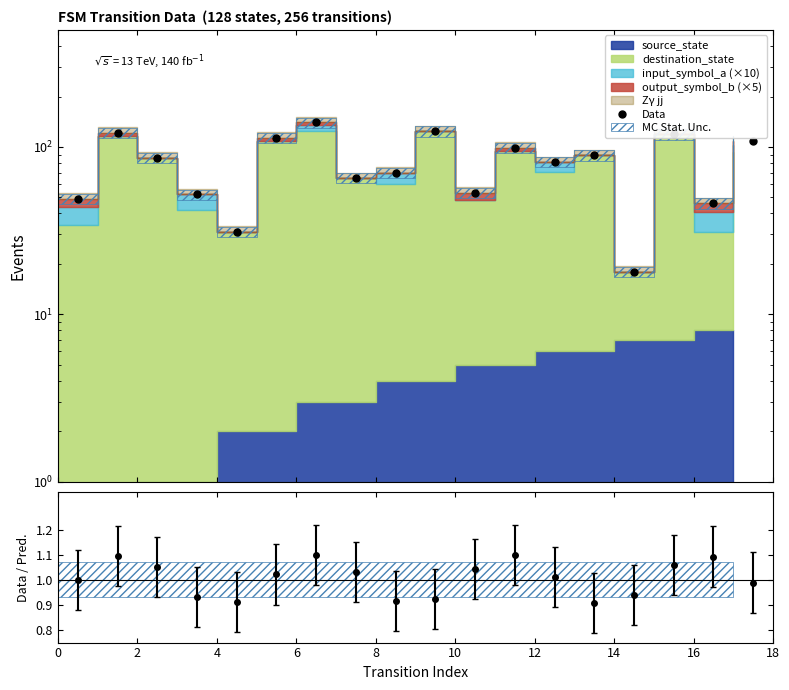

Approximately how many times larger is the value at 16 compared to 0?

0.9